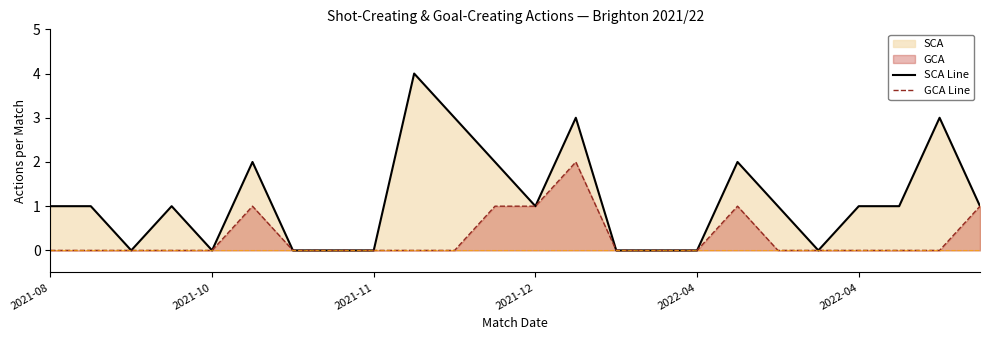

What is the label of the 11th point from the right?

13